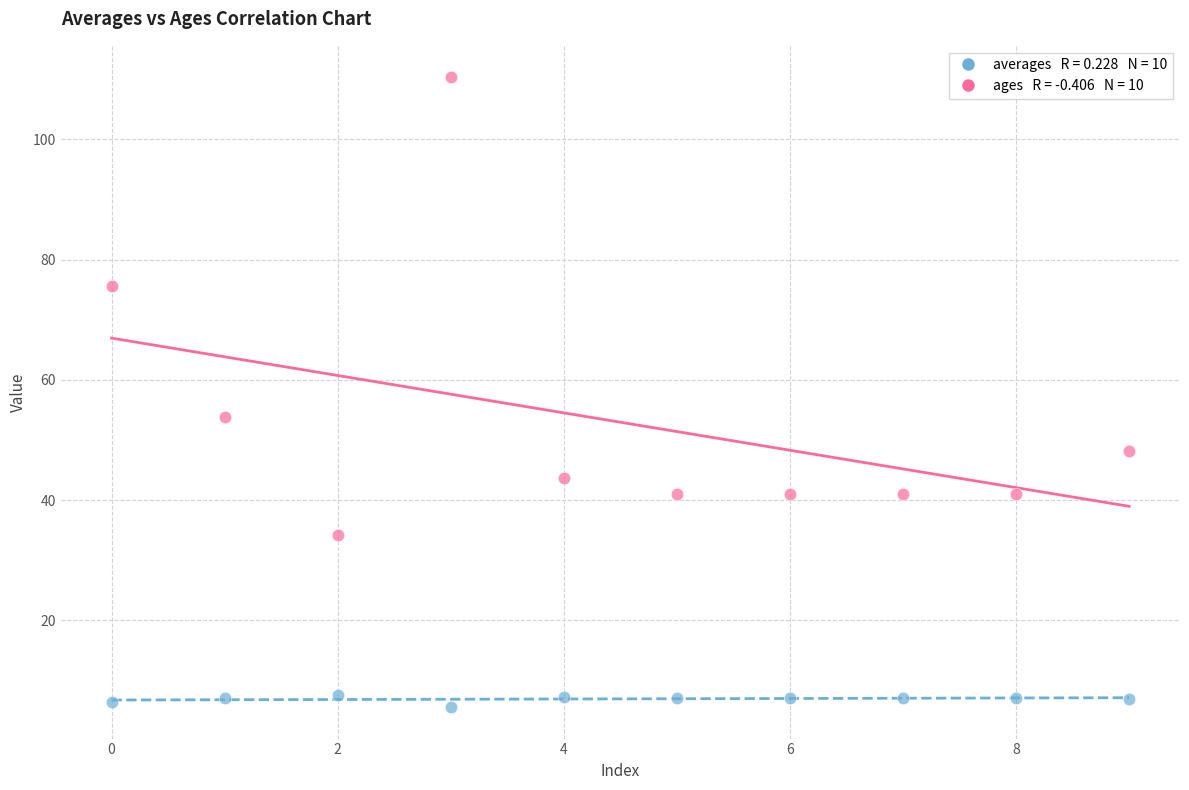

Across all data points, what is the range of Y values (max minus min)?

104.7